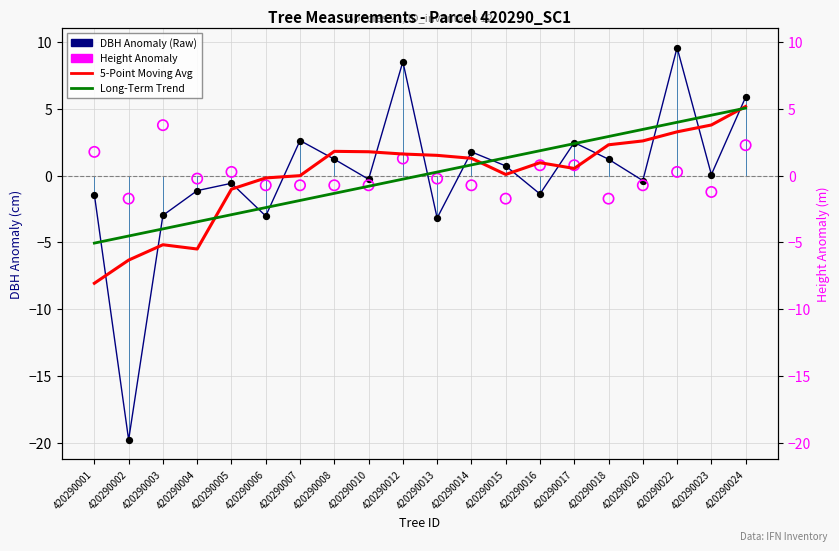

What is the total value across all series at 420290018?

4.7